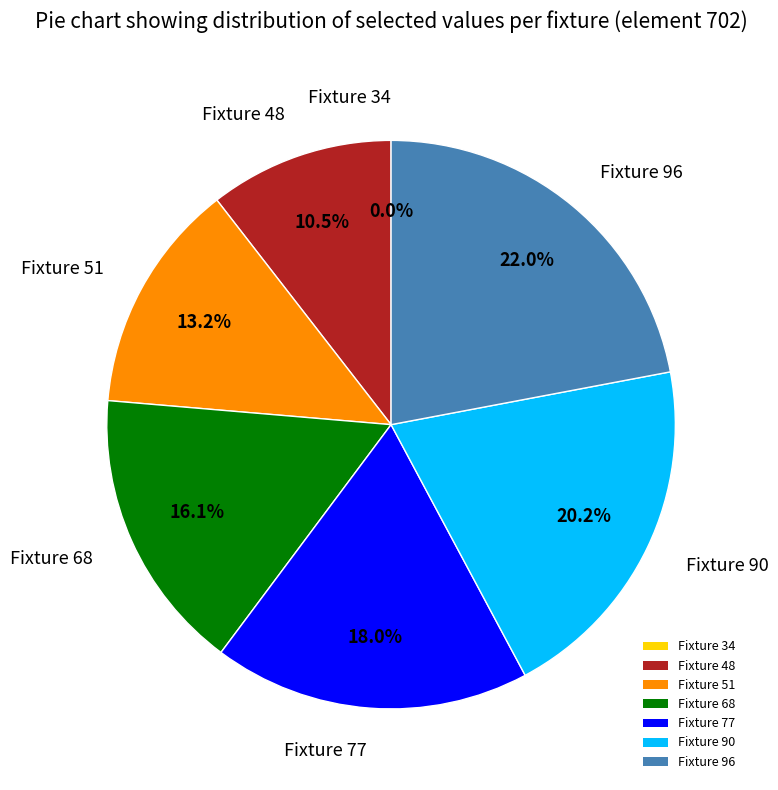

Is it true that 34 is 12% of the pie?

False